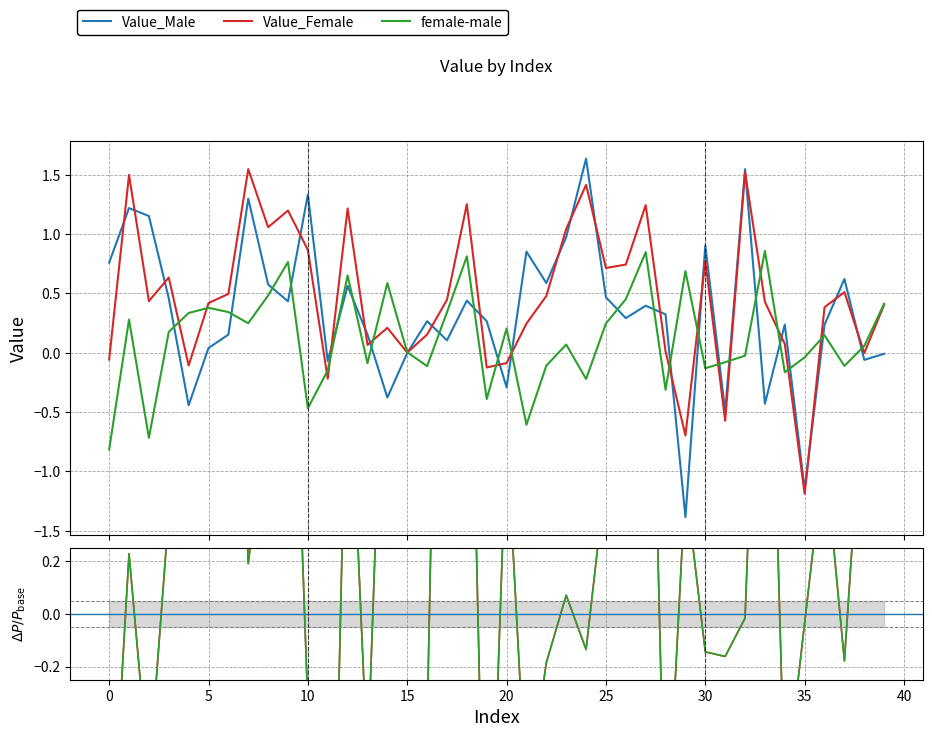

The value of Value_Female at 27 is 0.7. True or false?

False